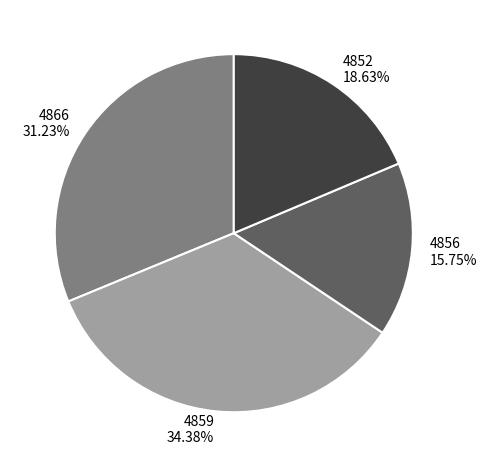

What is the ratio of the value at 4852 18.63% to the value at 4866 31.23%?

0.6